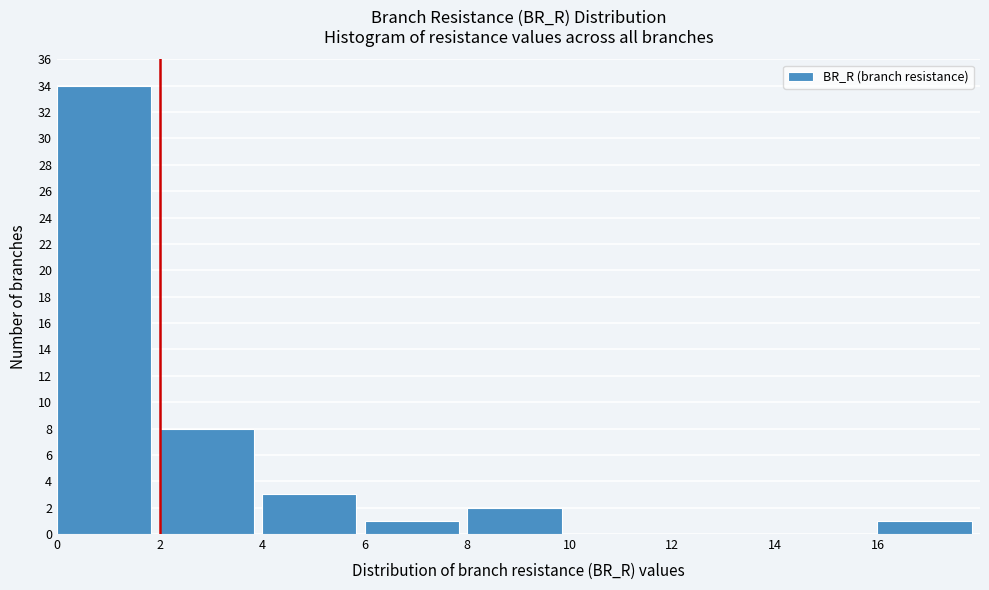

Reading left to right, transcribe this chart: for each bar, give the range it covers on the x-axis and its height. The values are not printed on the chart, so give them approximately, as read against the axis.

0 to 2: 34
2 to 4: 8
4 to 6: 3
6 to 8: 1
8 to 10: 2
10 to 12: 0
12 to 14: 0
14 to 16: 0
16 to 18: 1